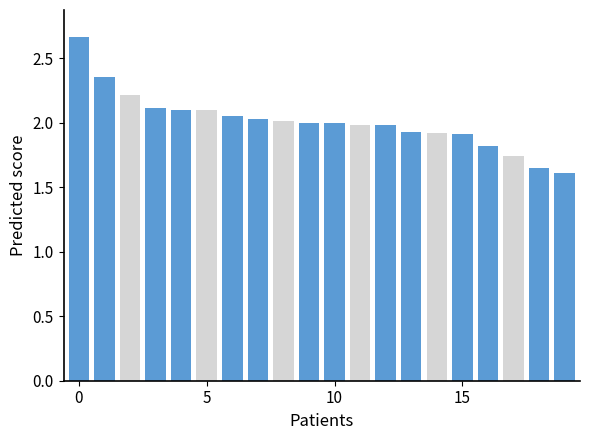

What is the sum of all values?

40.2